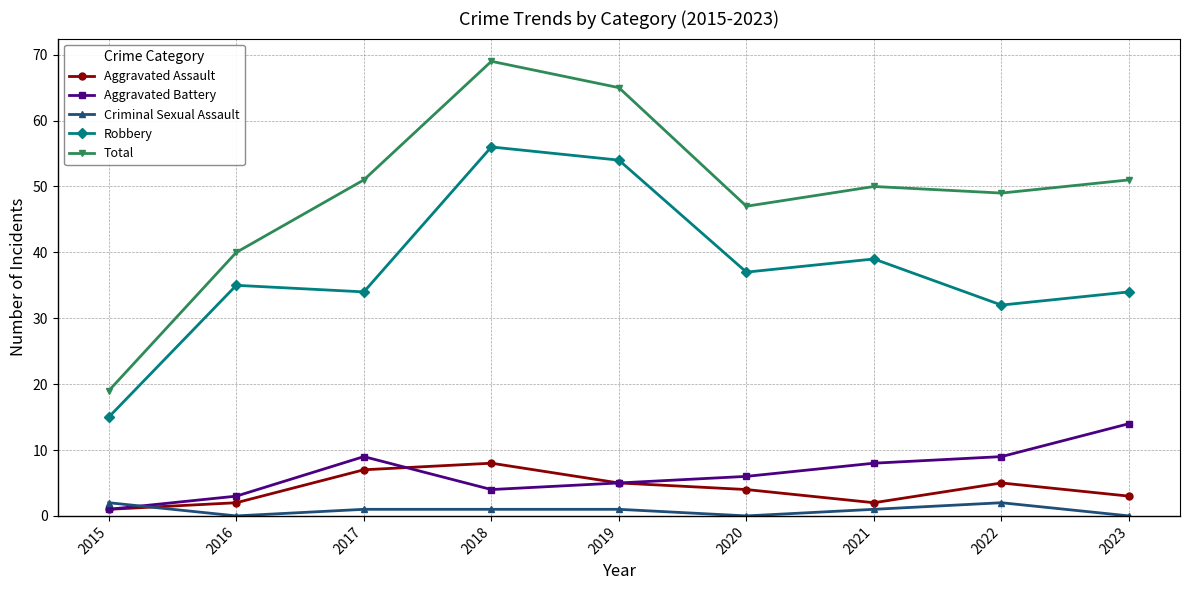

Which series has the largest total across all categories?

Total